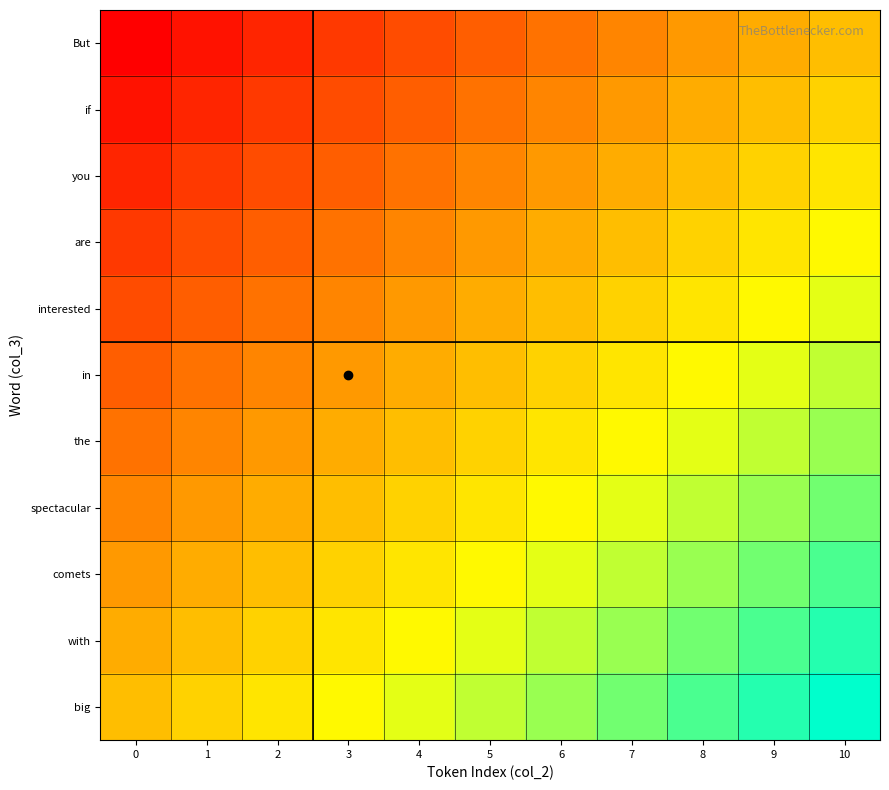

At how many categories does at least one series exceed 0?

11